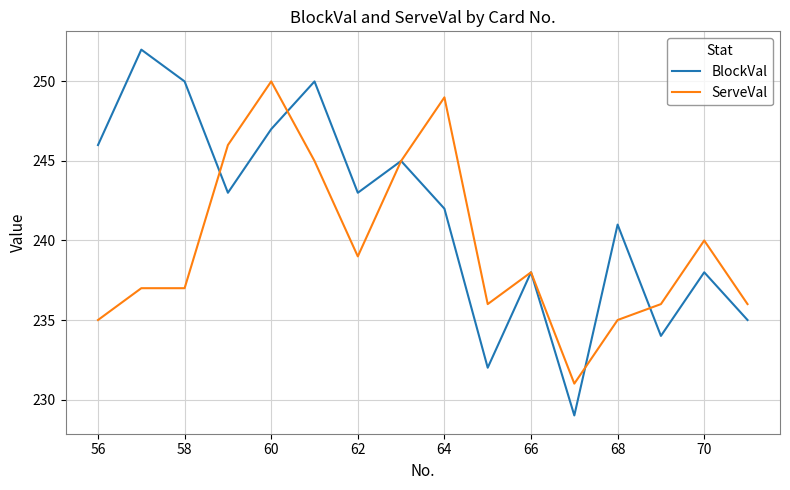

Which series has the widest spread of values?

BlockVal